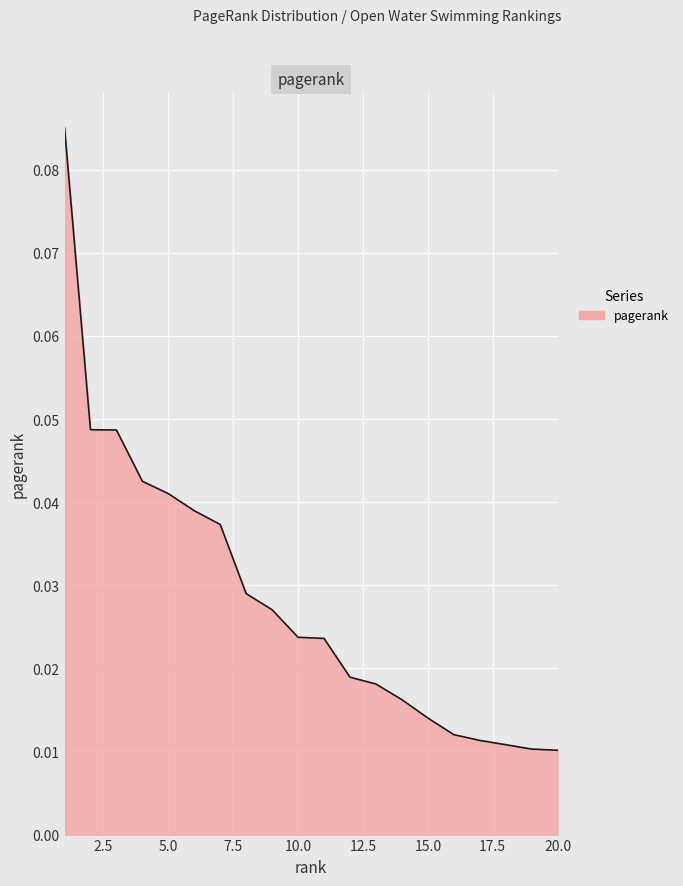

How many values are between 0 and 1?

20